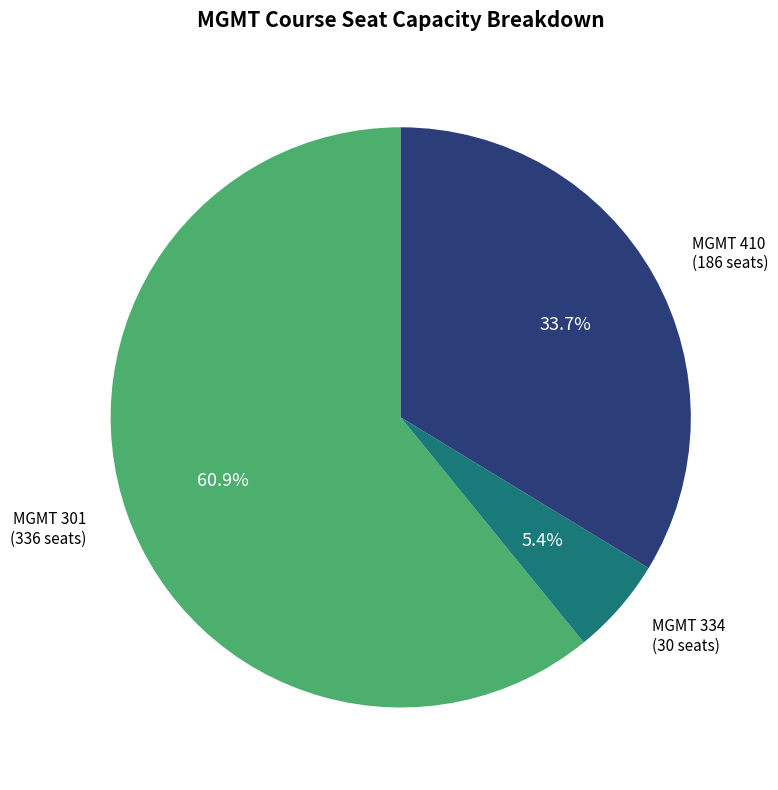

Is there a majority slice in this chart?

Yes